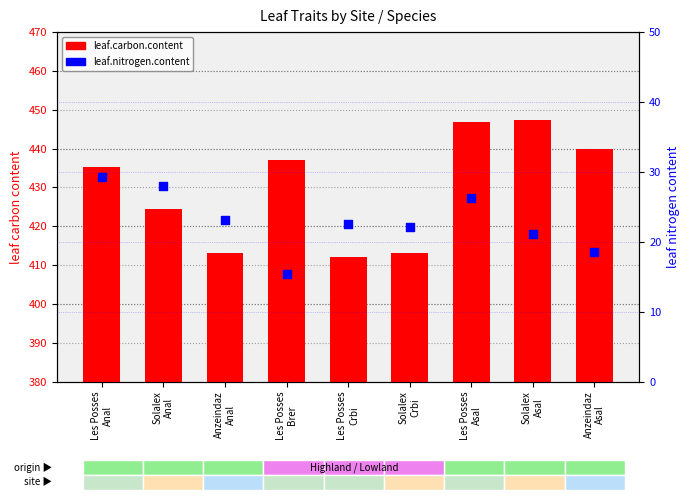

Which series has the largest total across all categories?

leaf.carbon.content